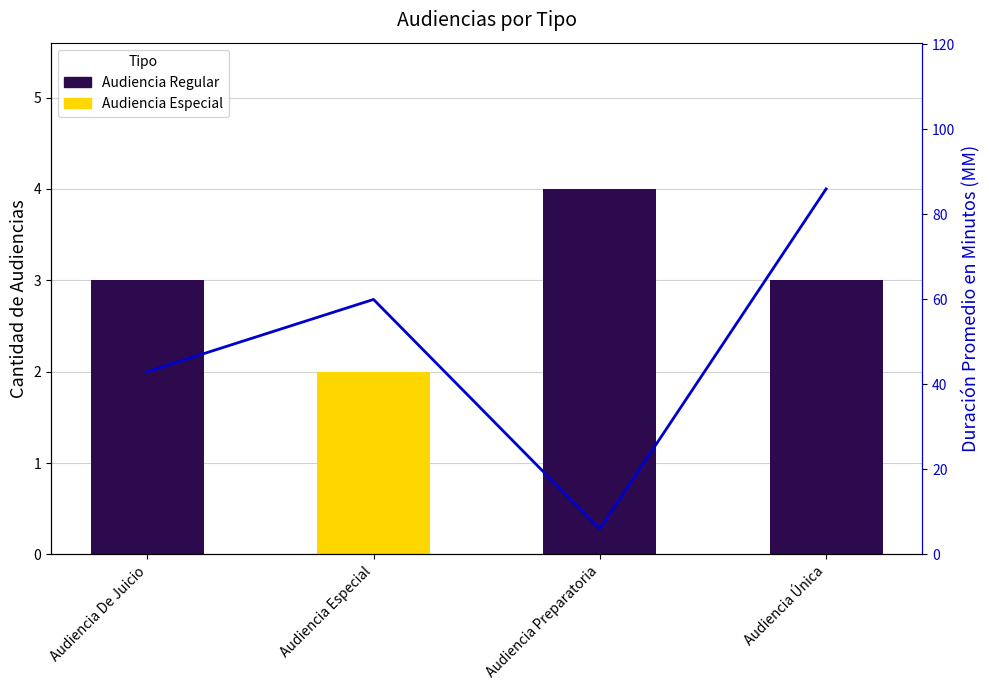

Reading right to left, transcribe all the data shown in this chart.

Audiencia Única=86	Audiencia Preparatoria=6	Audiencia Especial=60	Audiencia De Juicio=43